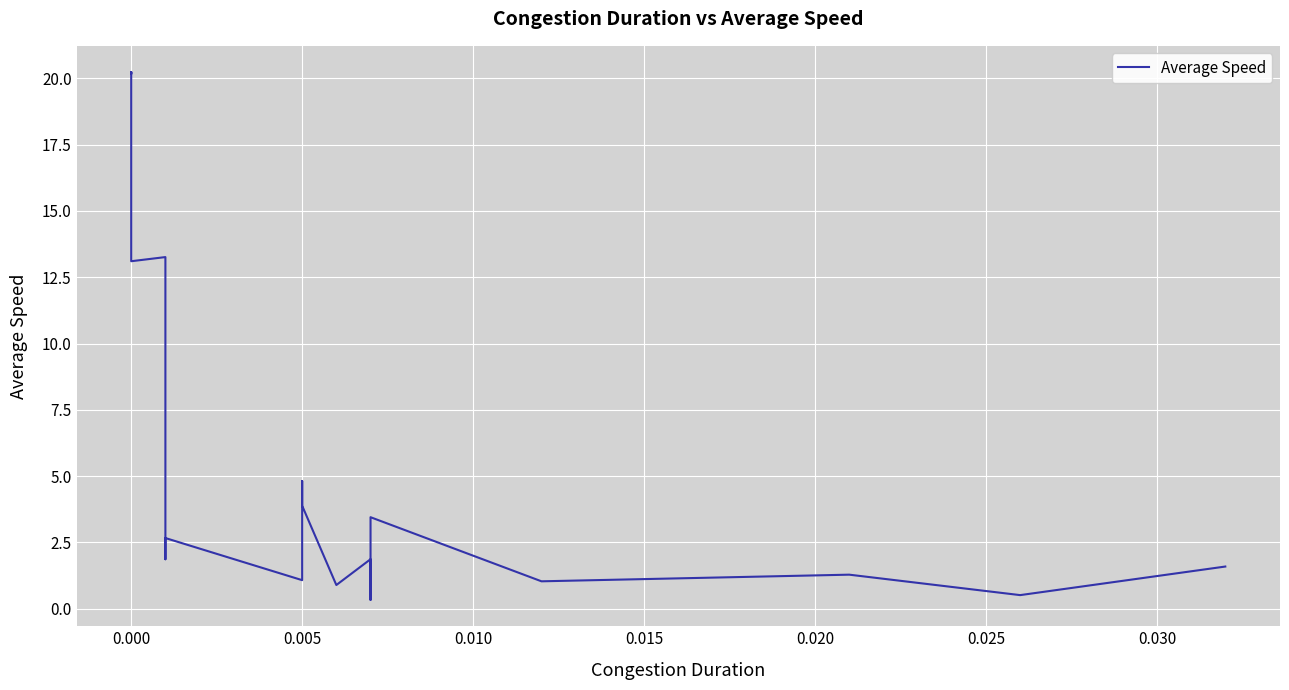

What is the difference between the second highest and second lowest values?

19.7